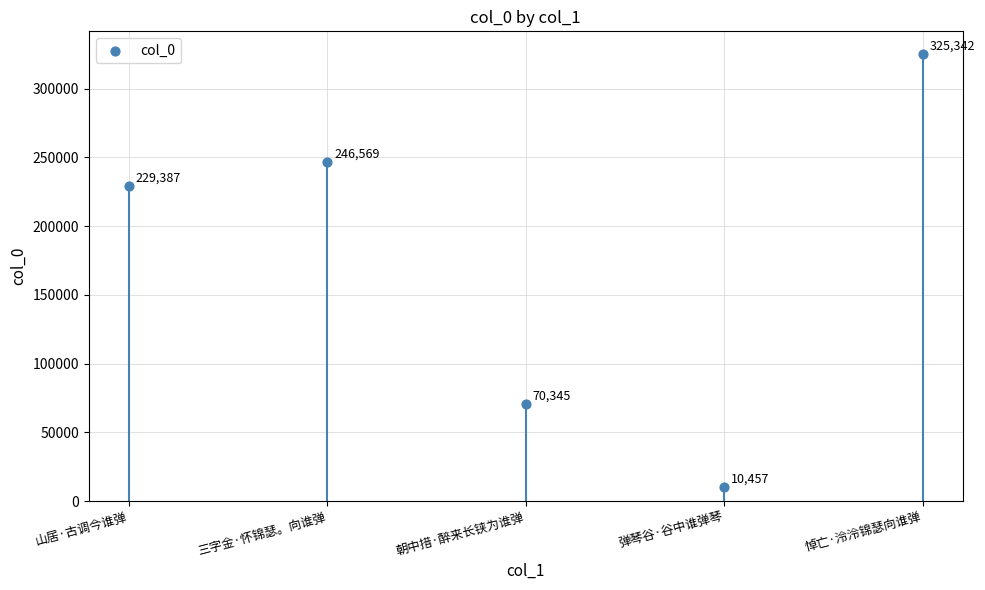

What Y value in the scatter plot is closest to 167899?

229387